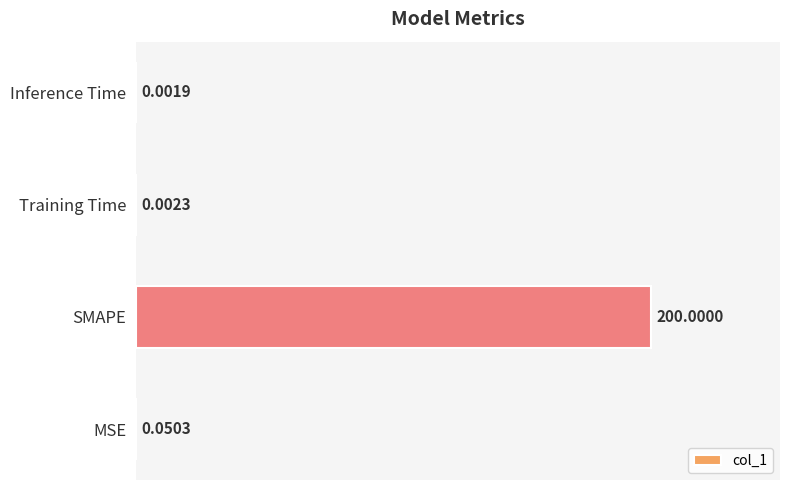

Which has a higher value, Inference Time or MSE?

MSE